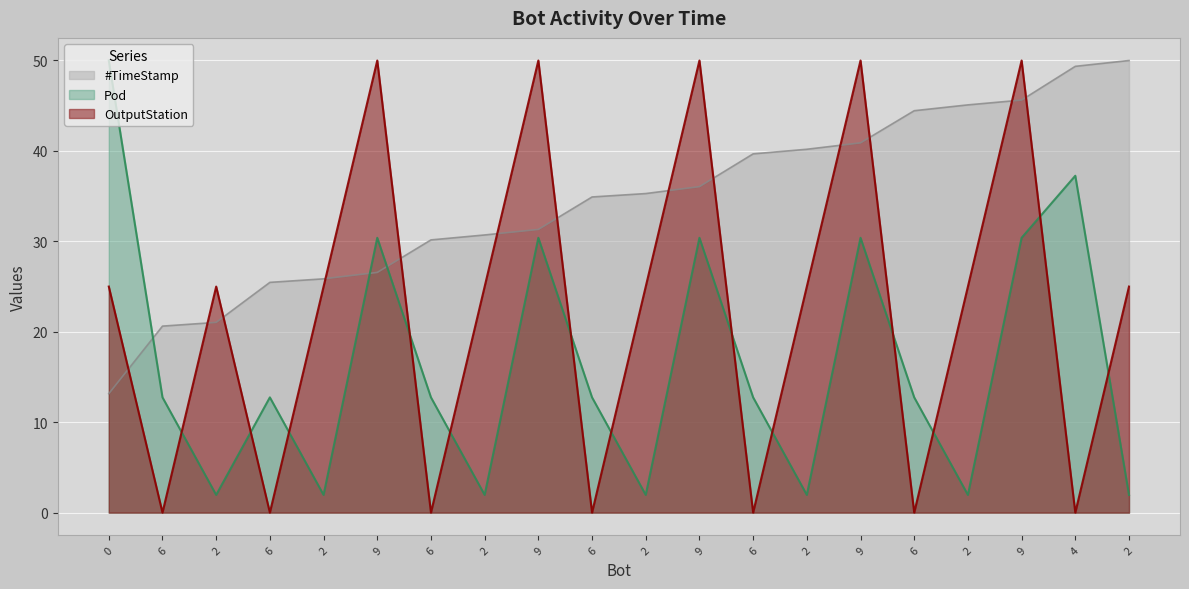

True or false: #TimeStamp and OutputStation intersect in this chart.

True